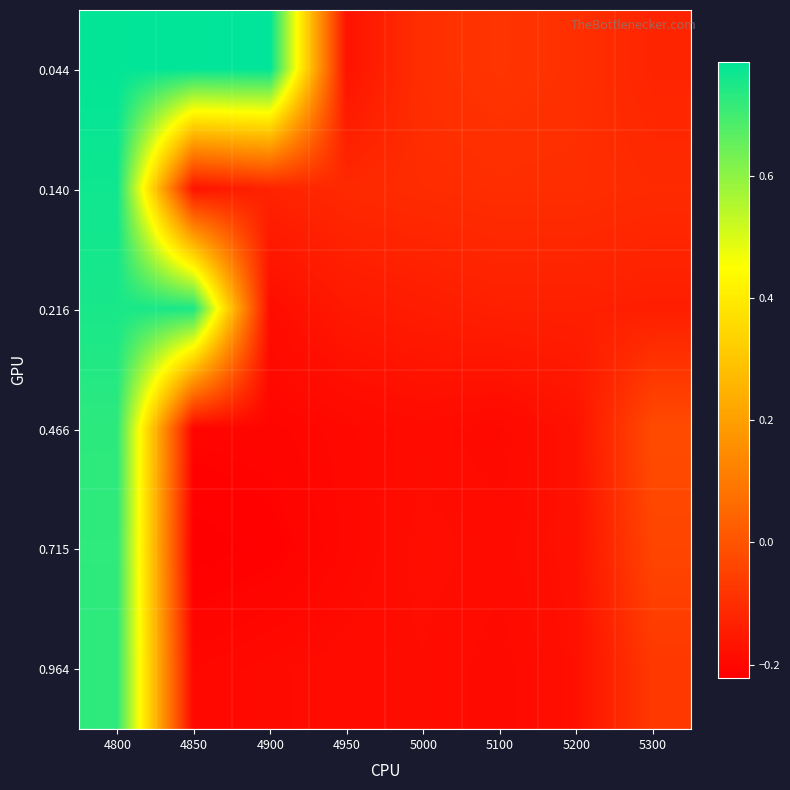

Reading right to left, list all the values displayed in this chart.

0.044: 5300=-0.1	5200=-0.1	5100=-0.1	5000=-0.1	4950=-0.2	4900=0.8	4850=0.8	4800=0.8
0.140: 5300=-0.1	5200=-0.1	5100=-0.1	5000=-0.1	4950=-0.1	4900=-0.1	4850=-0.2	4800=0.8
0.216: 5300=-0.1	5200=-0.1	5100=-0.1	5000=-0.1	4950=-0.2	4900=-0.2	4850=0.8	4800=0.8
0.466: 5300=-0.0	5200=-0.2	5100=-0.2	5000=-0.2	4950=-0.2	4900=-0.2	4850=-0.2	4800=0.7
0.715: 5300=-0.0	5200=-0.2	5100=-0.2	5000=-0.2	4950=-0.2	4900=-0.2	4850=-0.2	4800=0.7
0.964: 5300=-0.1	5200=-0.2	5100=-0.2	5000=-0.2	4950=-0.2	4900=-0.2	4850=-0.2	4800=0.7